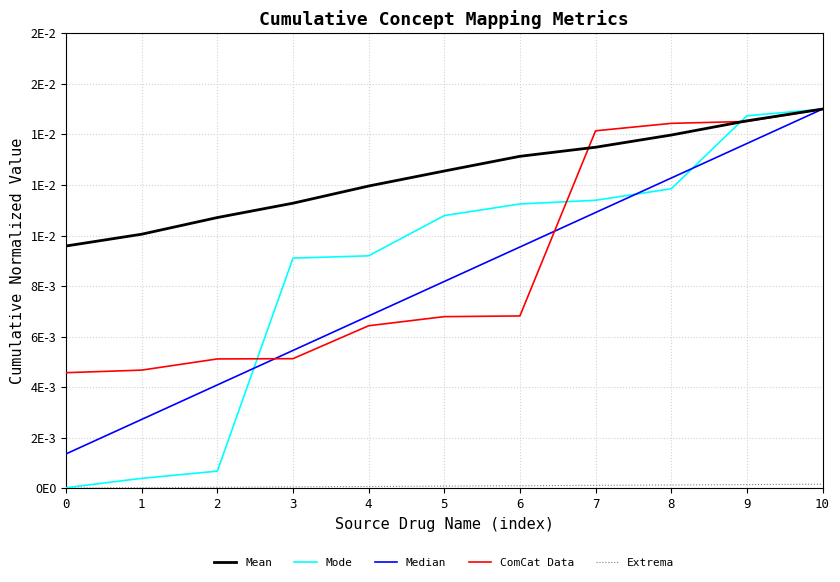

Does the chart have visible grid lines?

Yes